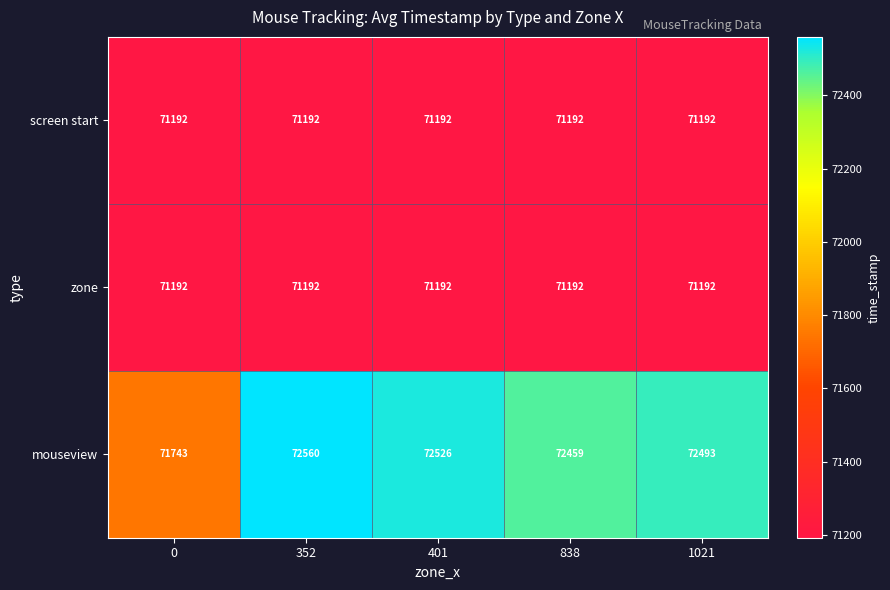

How many distinct data groups are displayed?

3